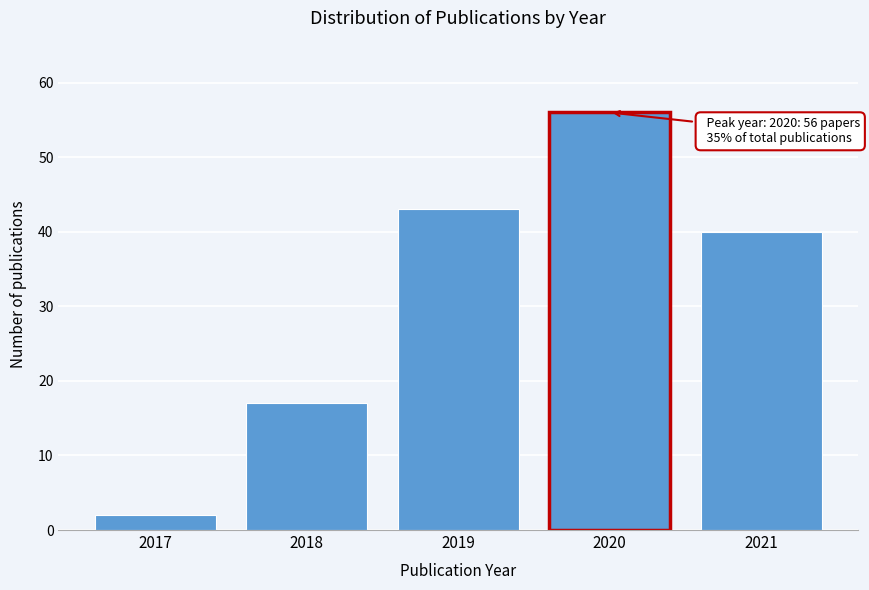

Reading left to right, extract all data points from this chart.

2017=2	2018=17	2019=43	2020=56	2021=40